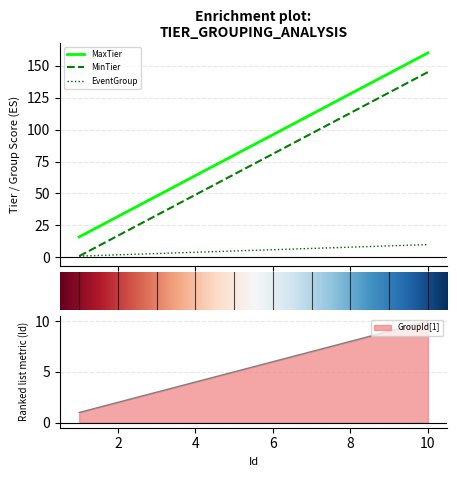

What is the difference between the second highest and second lowest values in the EventGroup series?

7